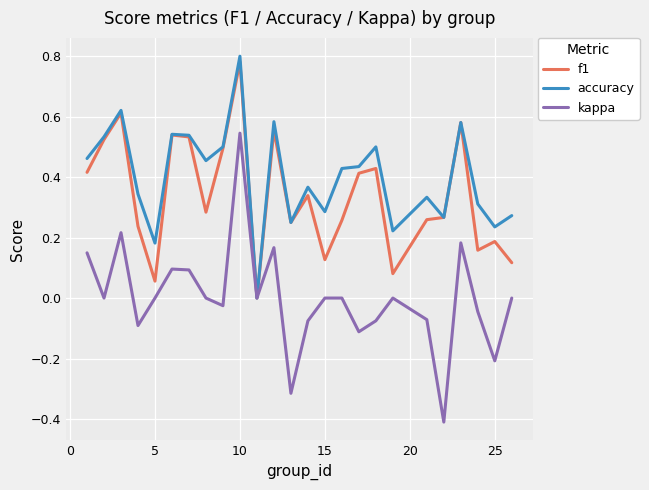

What is the smallest value displayed?

-0.4